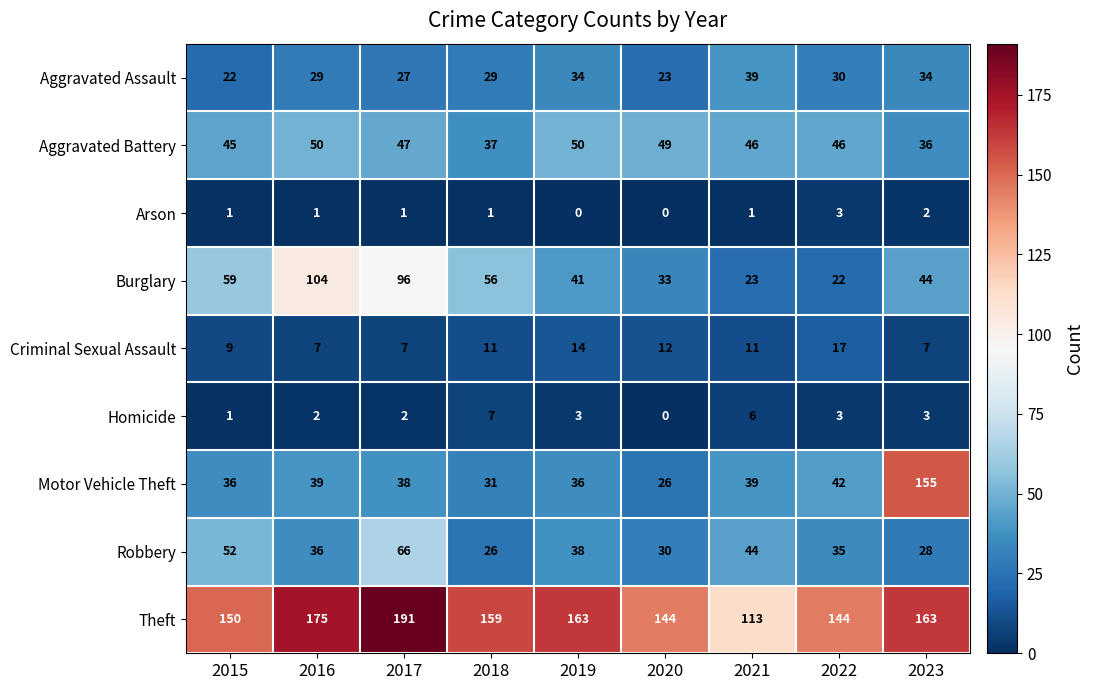

Is it true that Homicide equals 3 at 2021?

False